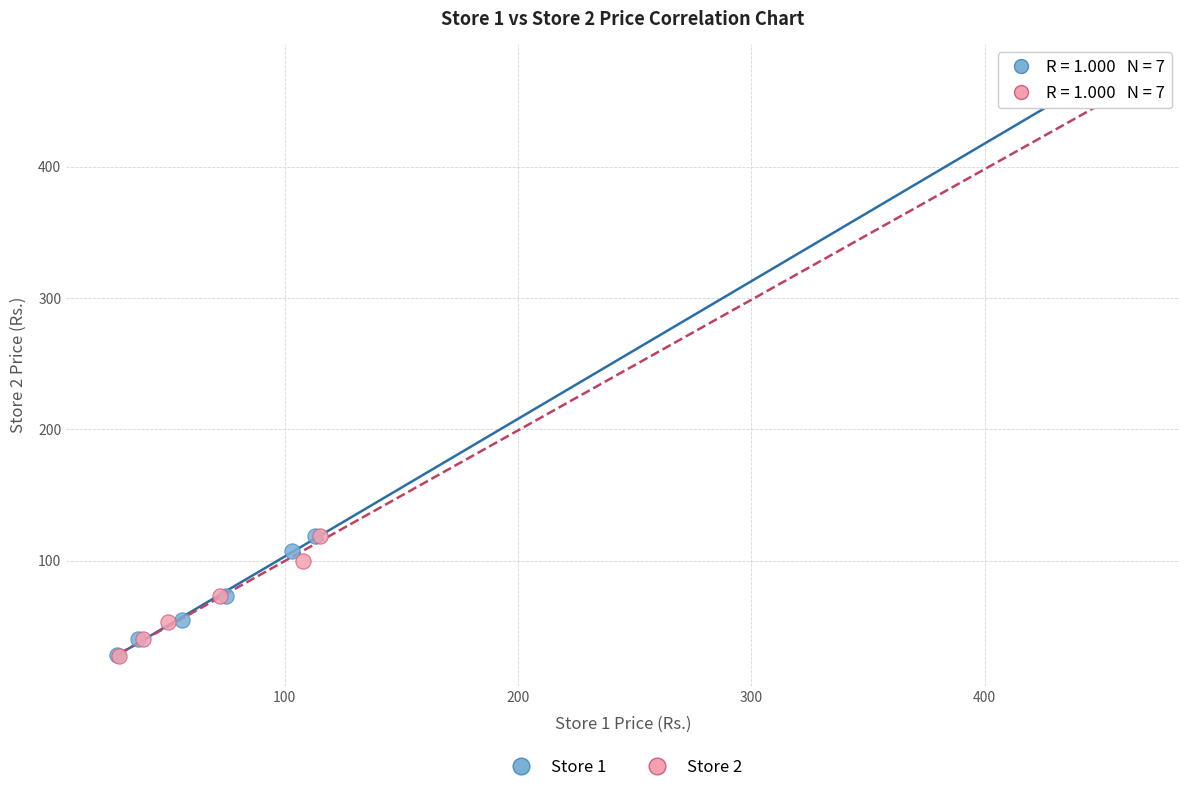

Which series has the largest Y range (max minus min)?

Store 1